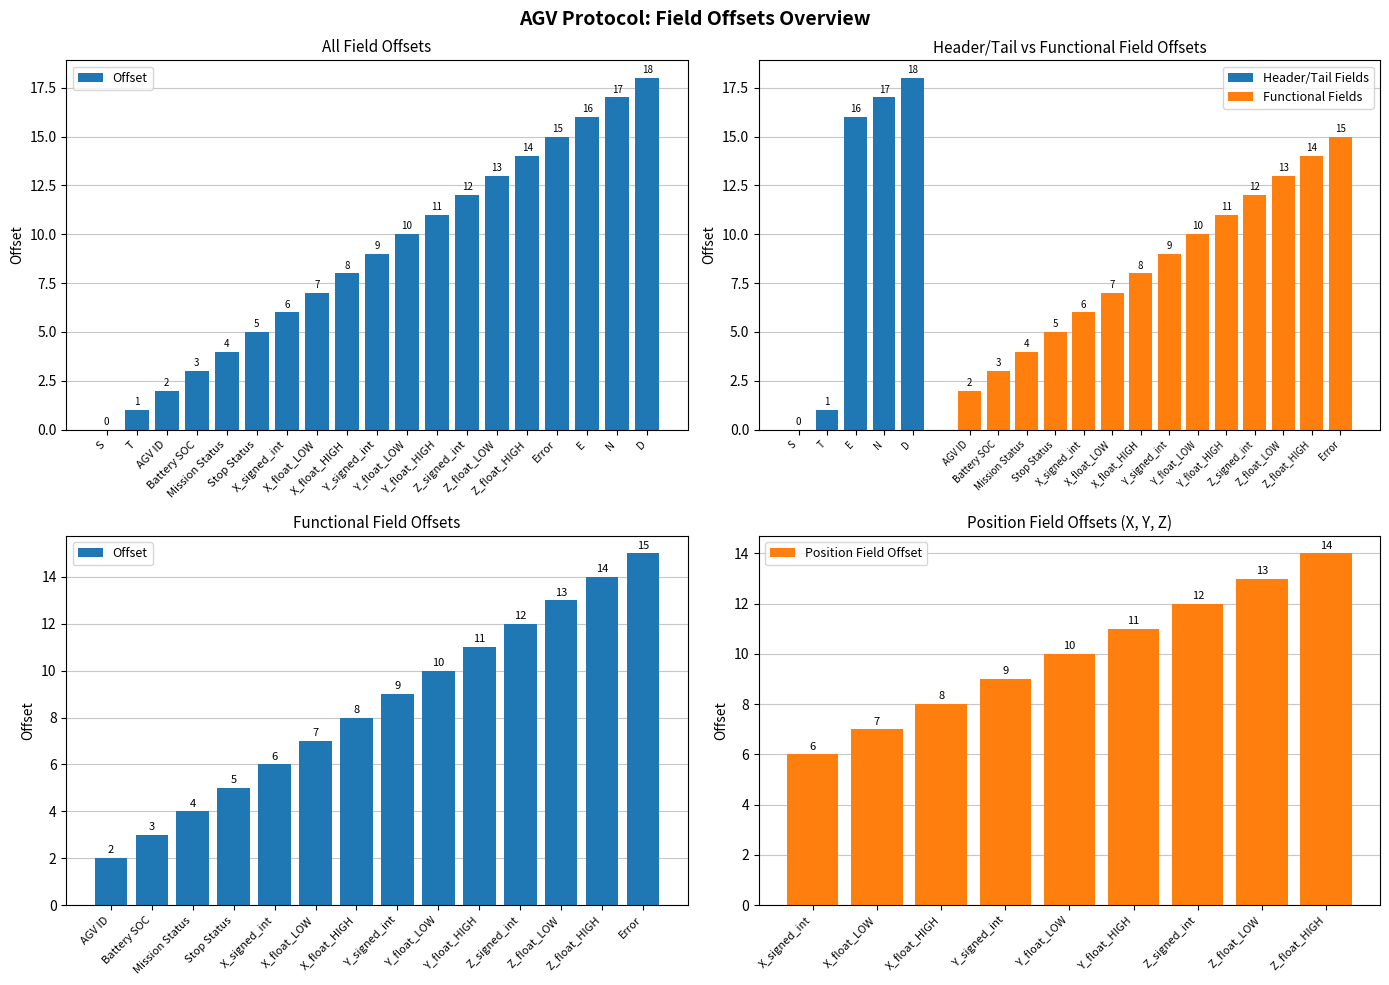

What value does the data have at Mission Status?

4